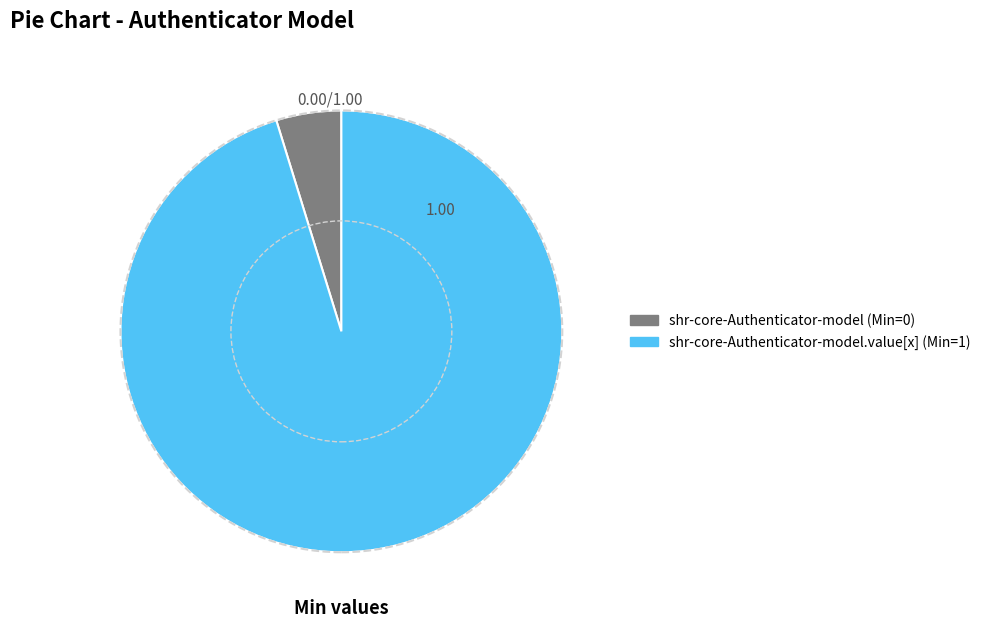

Is there a majority slice in this chart?

Yes